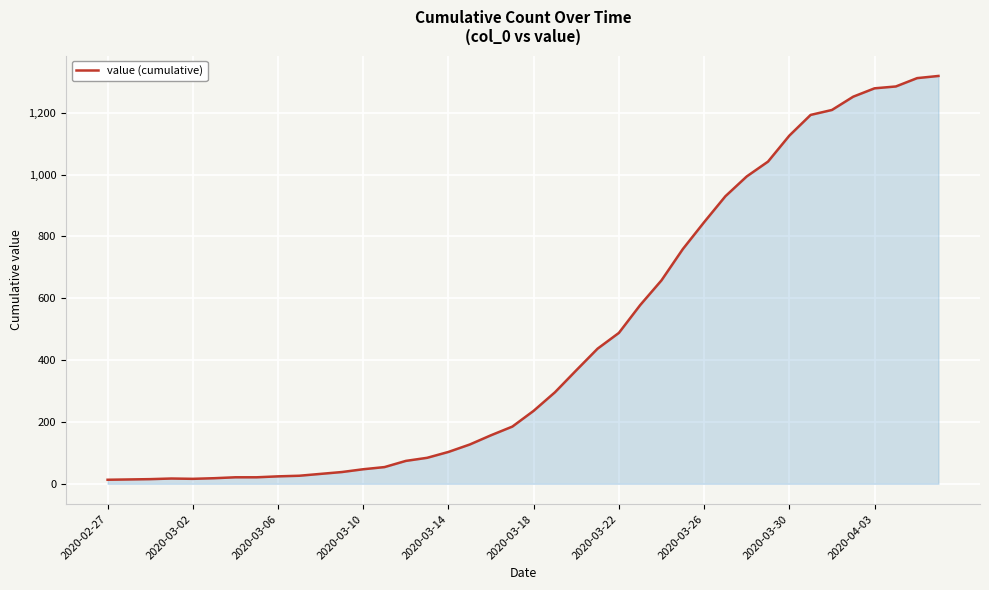

What is the difference between the maximum and minimum values?

1306